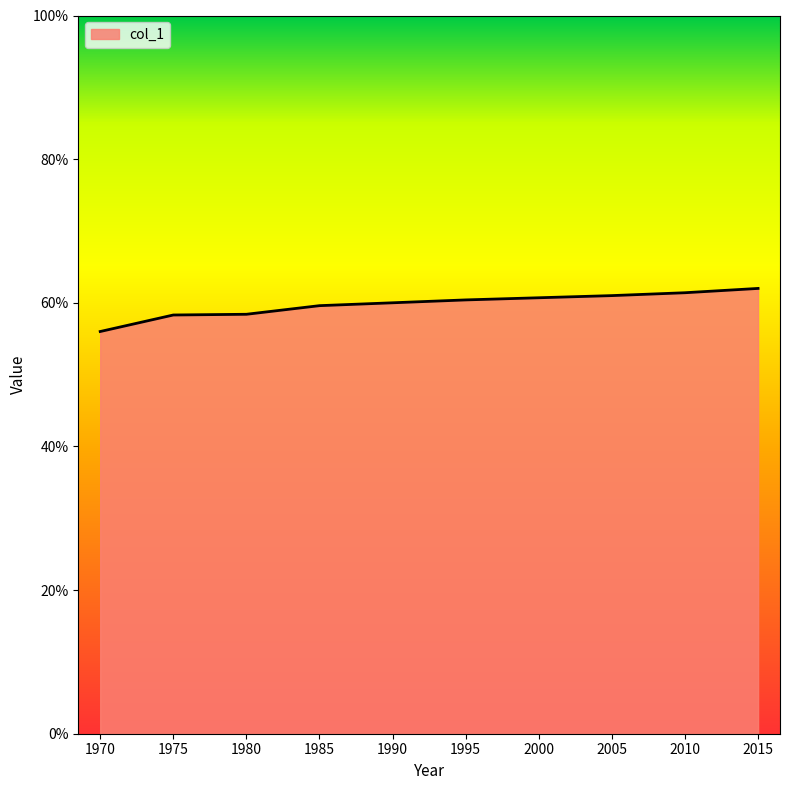

Is this an area chart (filled region under the line)?

Yes